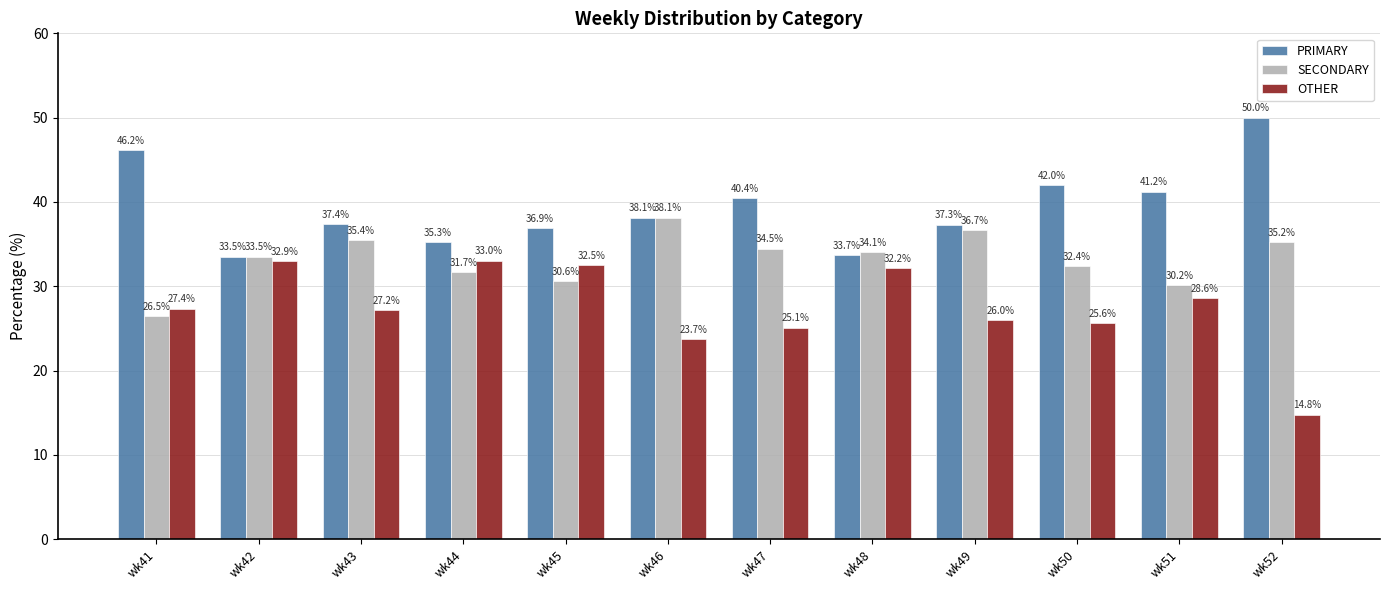

What is the difference between the highest and lowest values at wk41?

19.7